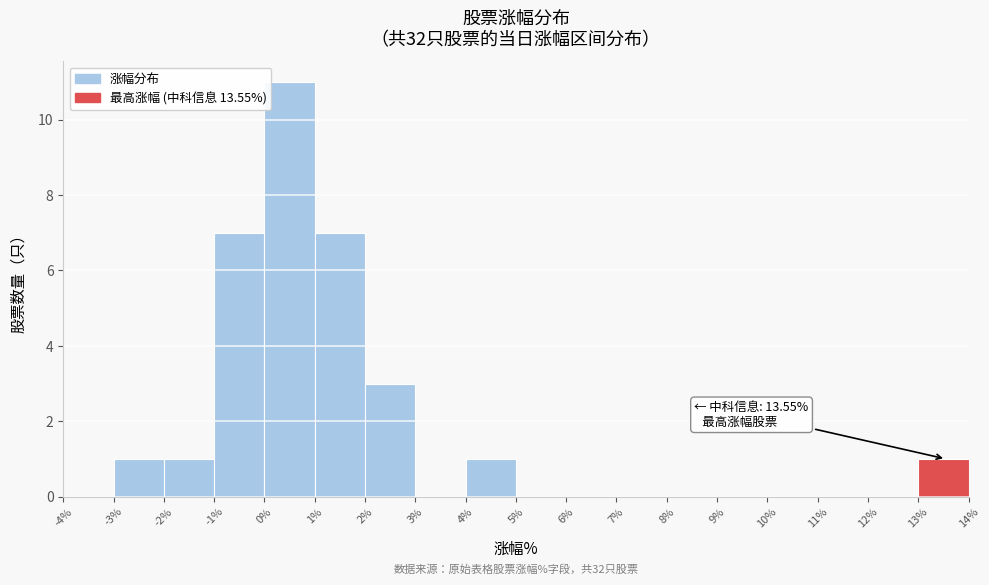

Which range on the x-axis has the tallest bar?

0% to 1%